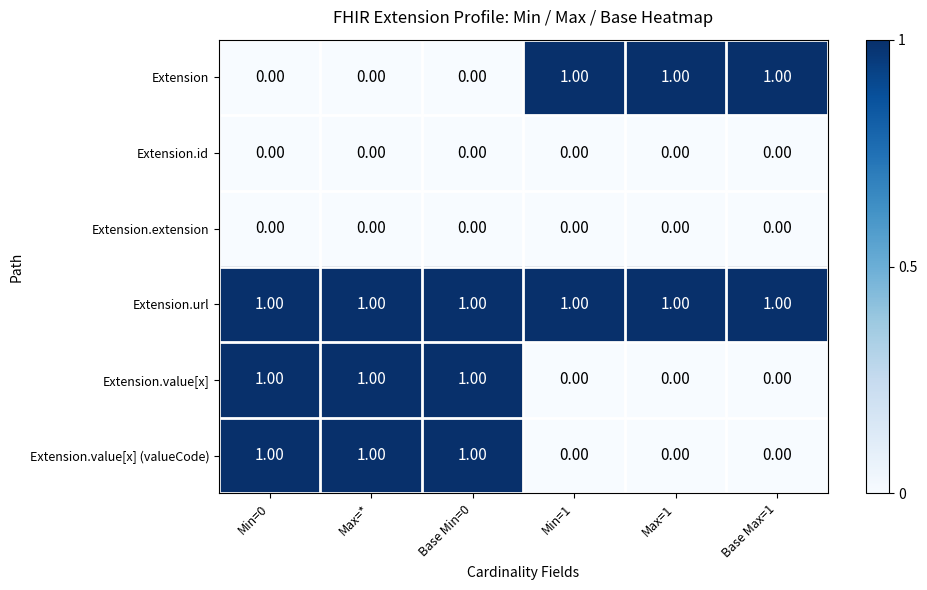

At how many categories does at least one series exceed 0?

6